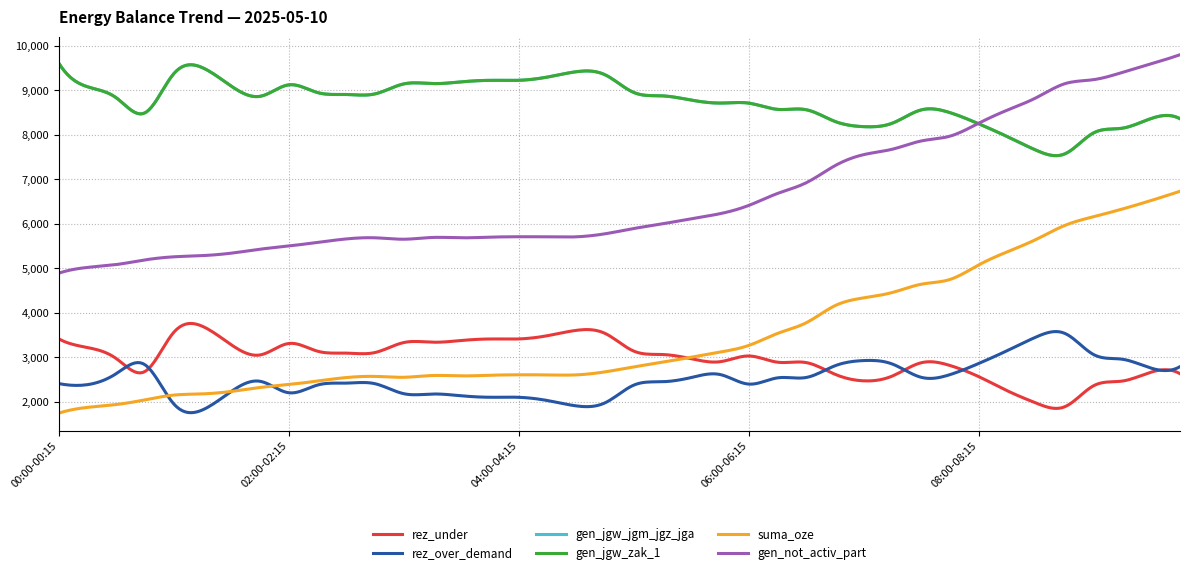

Rank the series by their maximum value, from lowest to highest.

rez_over_demand, rez_under, suma_oze, gen_jgw_jgm_jgz_jga, gen_jgw_zak_1, gen_not_activ_part